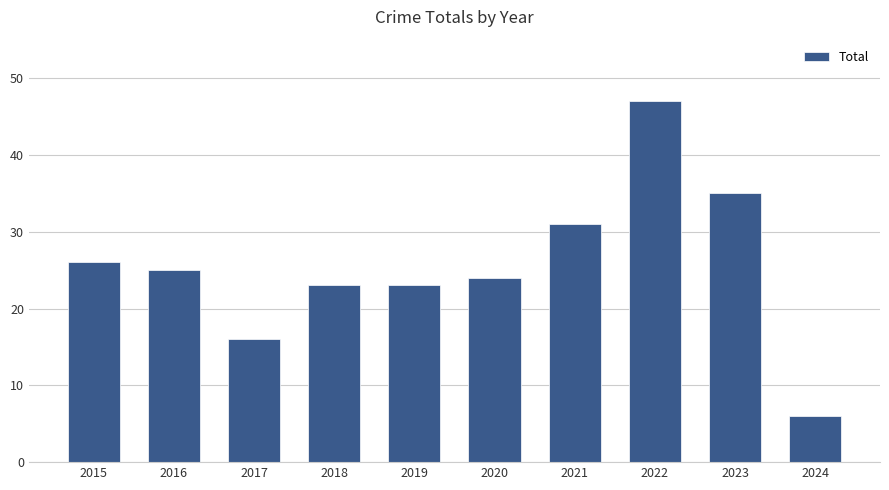

What is the approximate value at 2024, to the nearest 10?

10